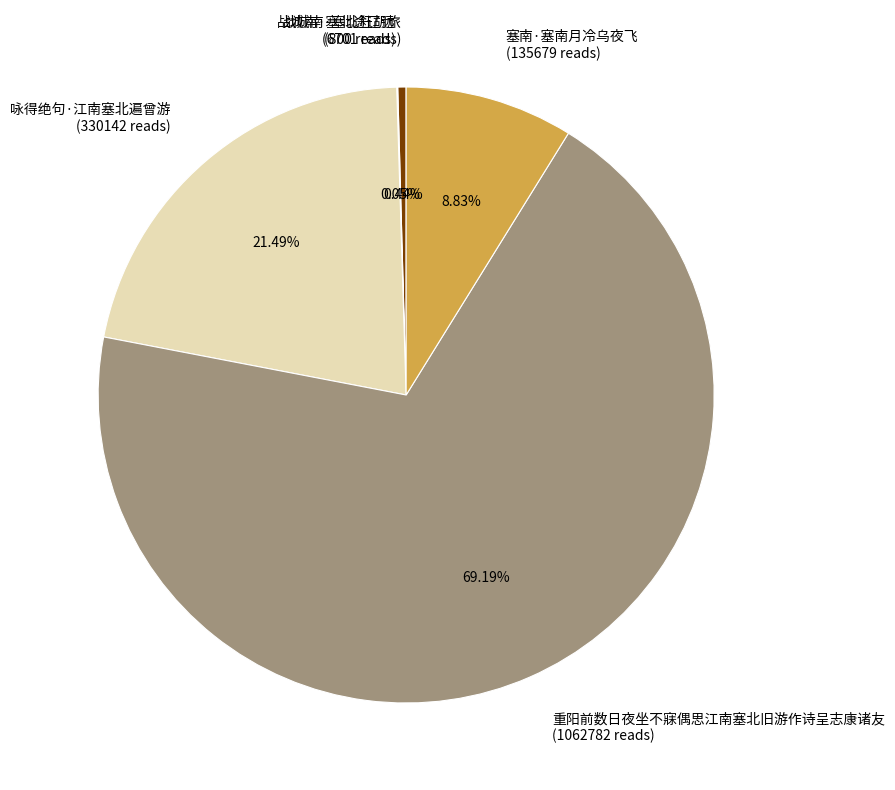

Approximately how many times larger is the value at 重阳前数日夜坐不寐偶思江南塞北旧游作诗呈志康诸友 (1062782 reads) compared to 塞南·塞南月冷乌夜飞 (135679 reads)?

7.8